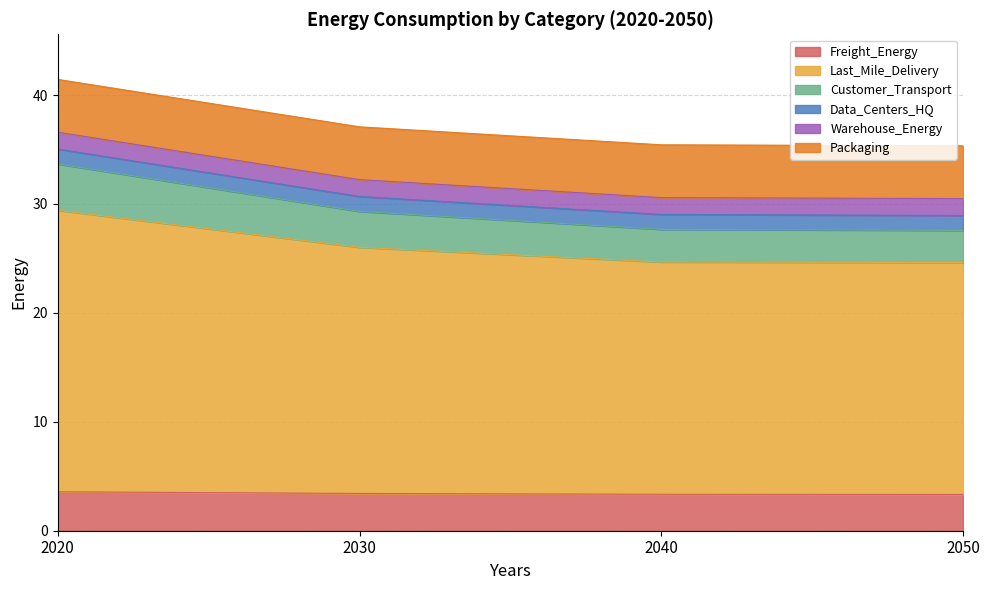

Which category has the highest value in the Last_Mile_Delivery series?

2020